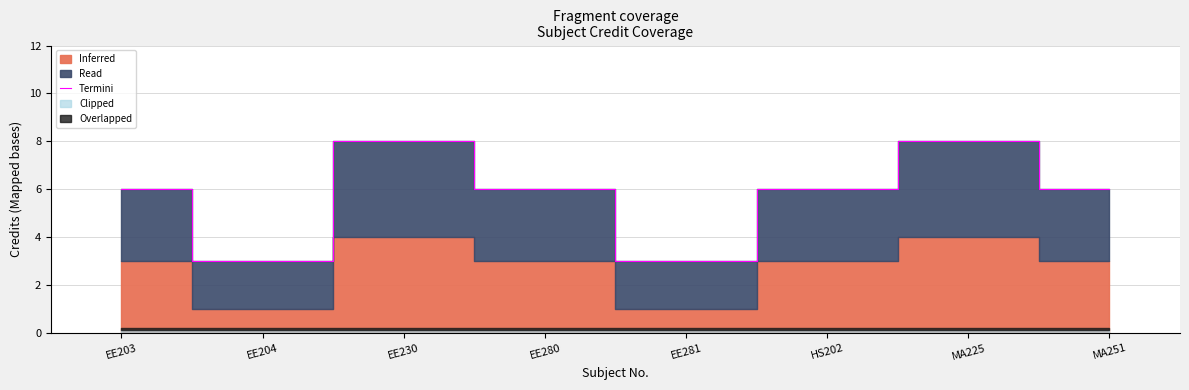

How many values exceed 6?

2